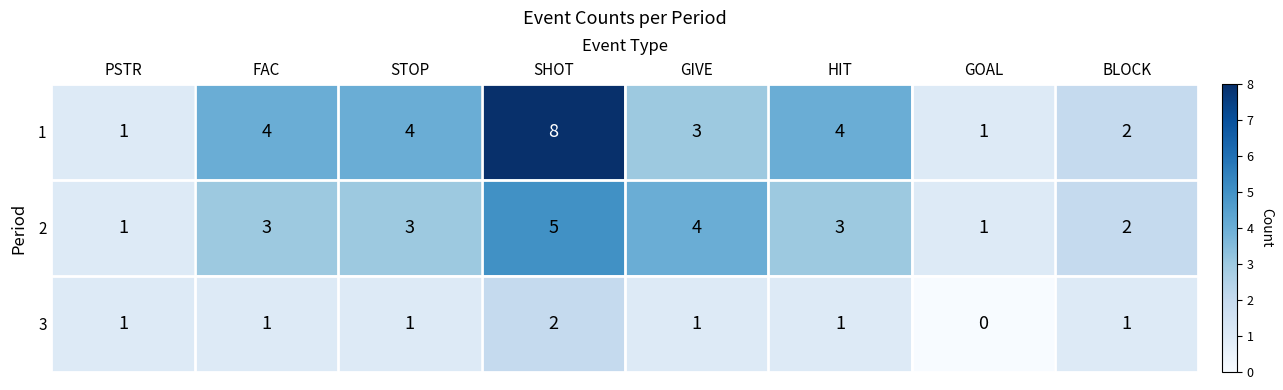

What is the sum of all 3 values?

8